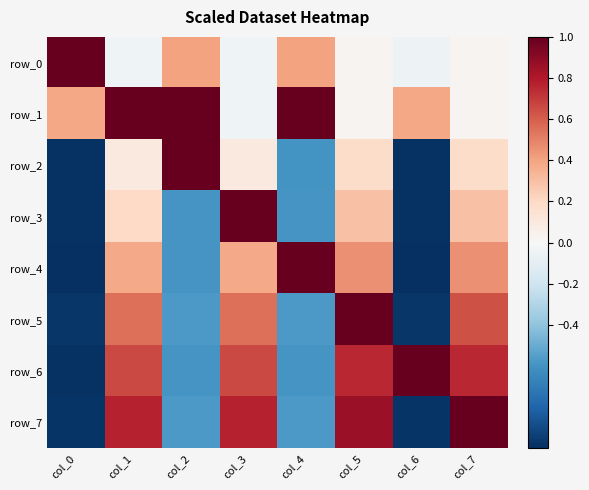

What is the minimum value for row_0?

-0.1